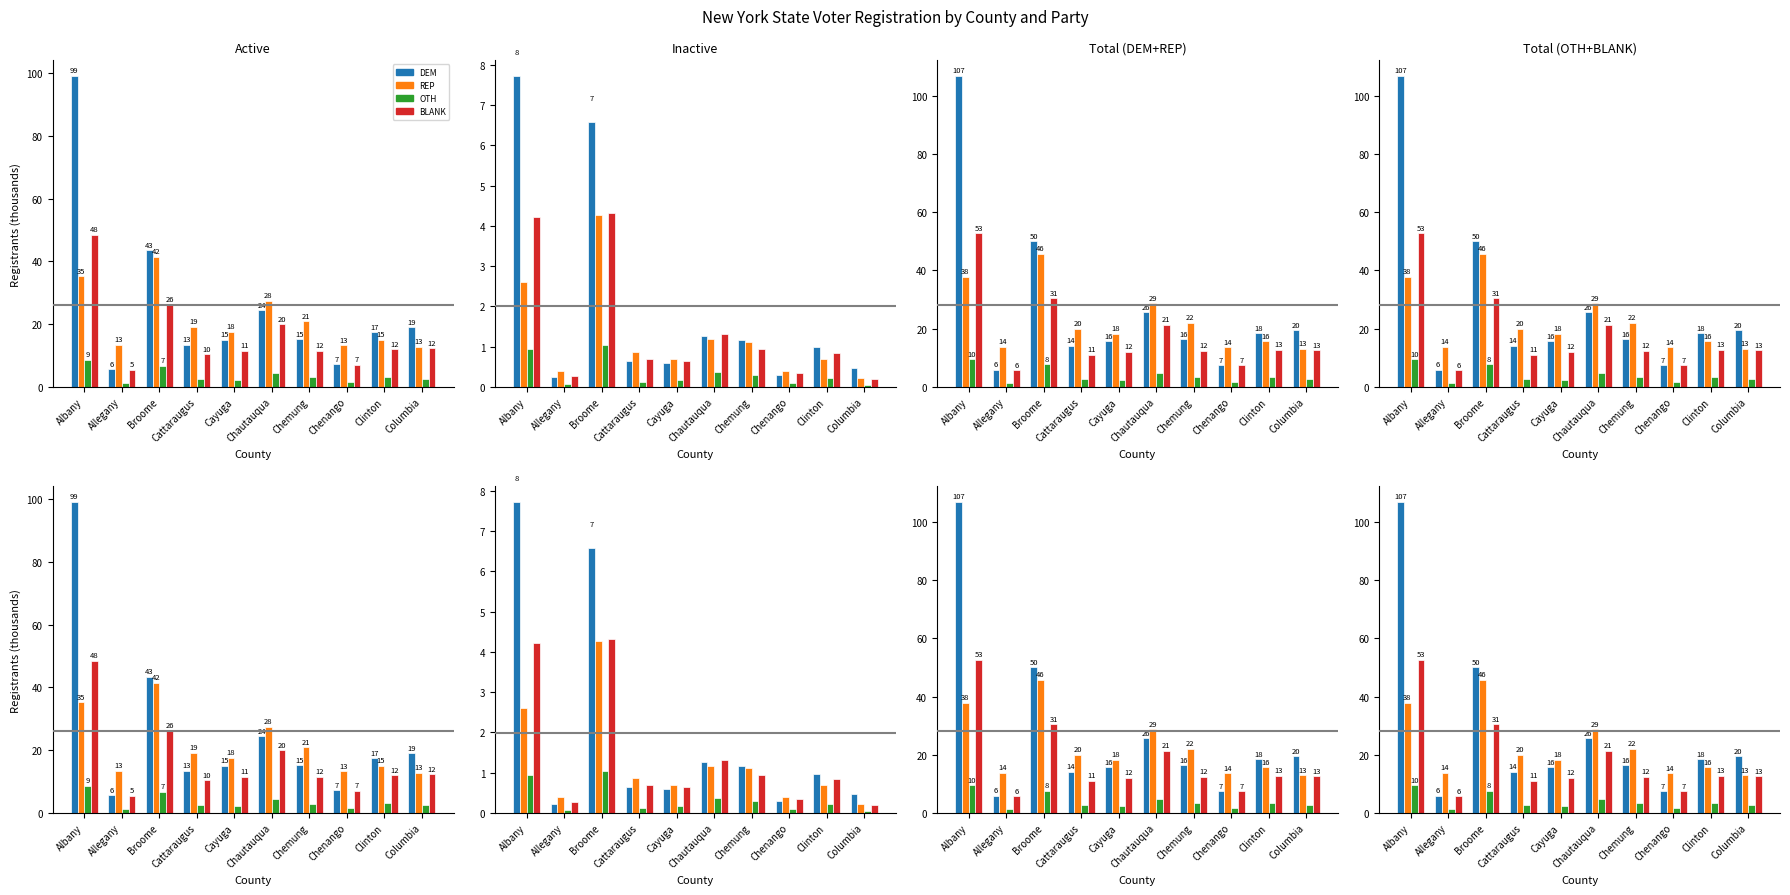

What is the label of the 1st bar from the left?

Albany